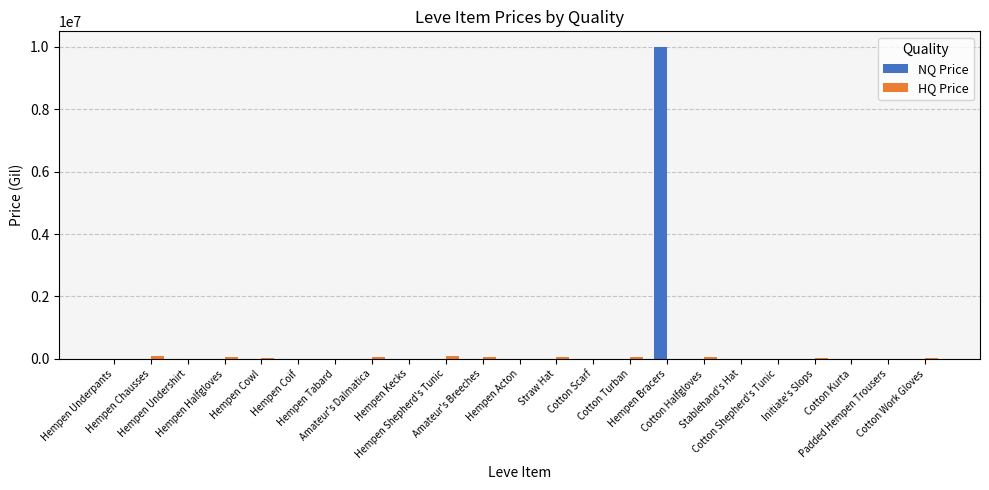

At which label does NQ Price reach its peak?

Hempen Bracers